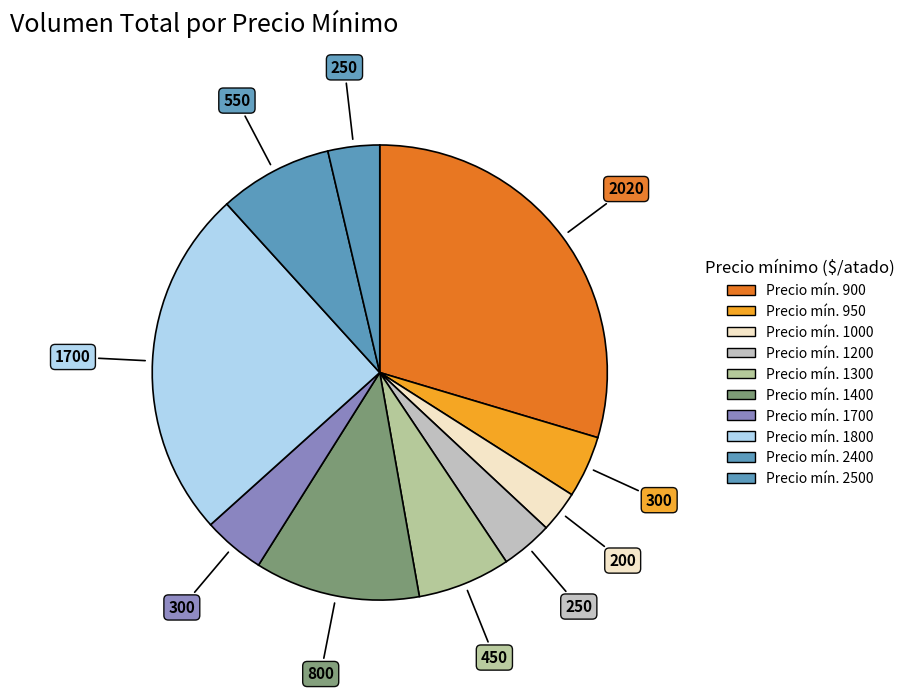

Count the number of slices in the pie.

10